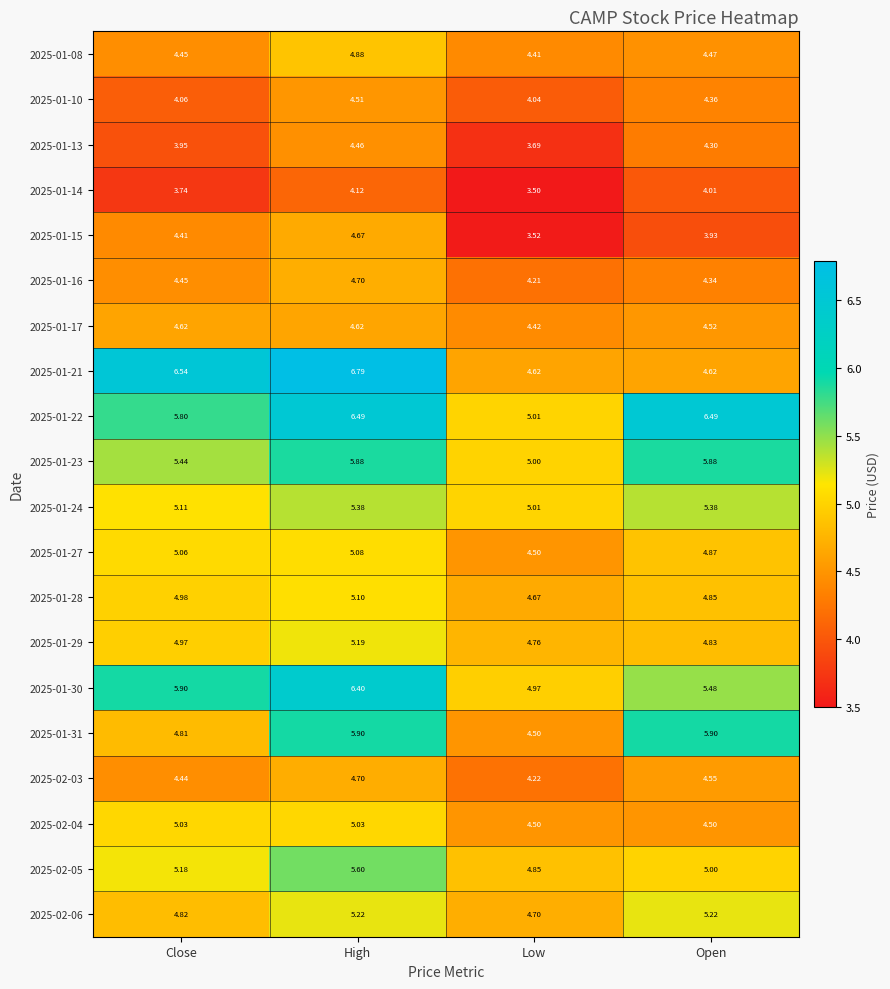

At which label does 2025-02-06 first exceed 5?

High